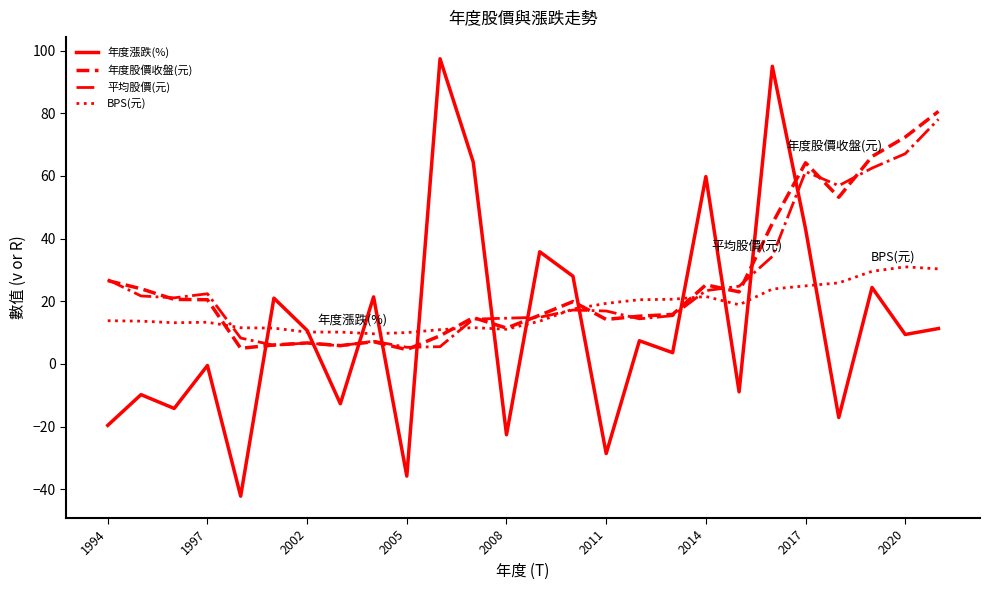

What is the maximum value for 平均股價(元)?

78.1